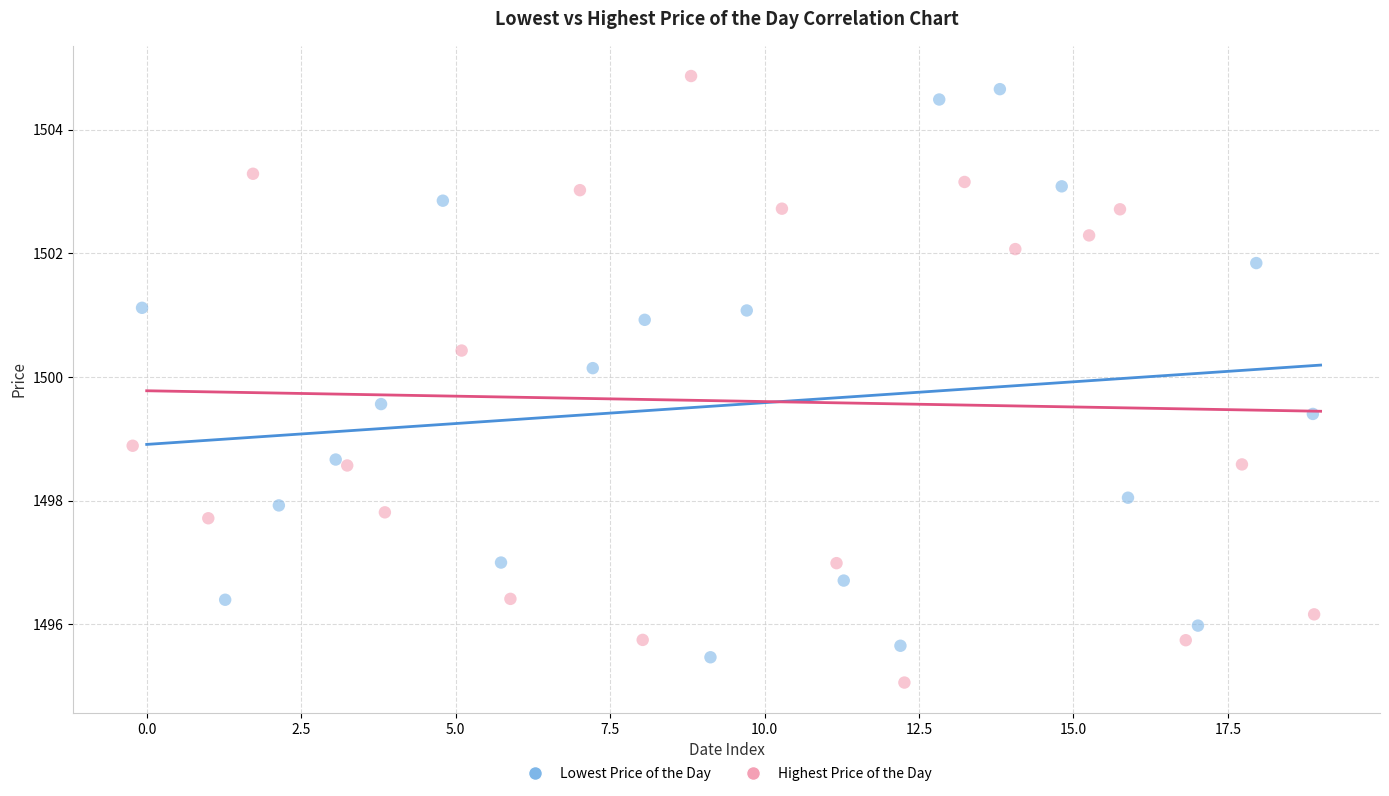

Which series reaches the maximum Y coordinate?

Highest Price of the Day